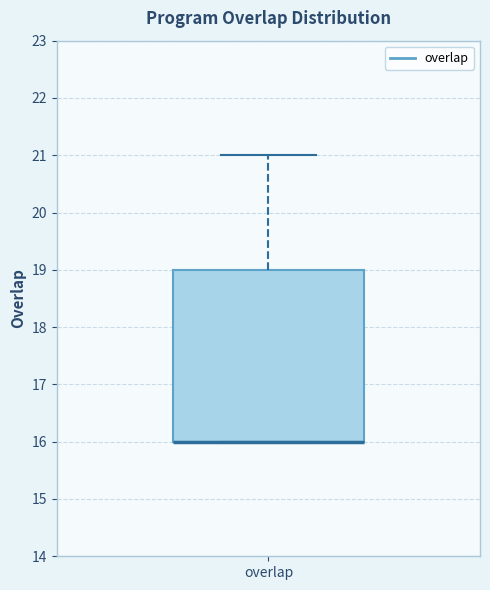

Where is the lower edge of the box for overlap on the y-axis? The values are not printed on the chart, so give them approximately, as read against the axis.

16